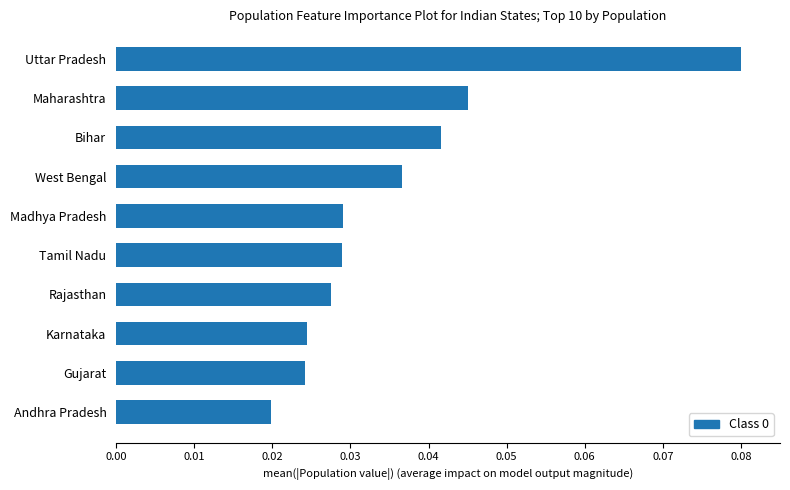

Which has a higher value, Bihar or West Bengal?

Bihar